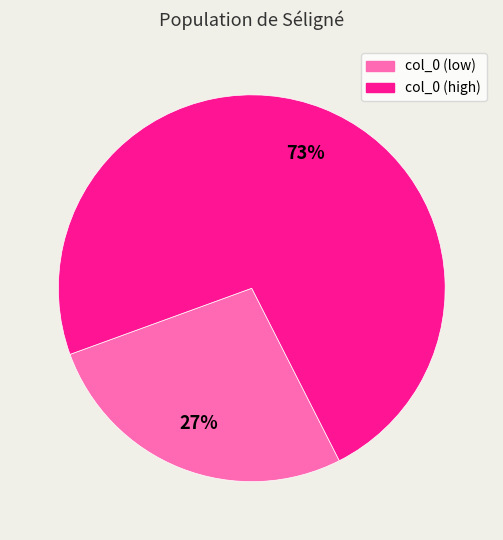

Is there a majority slice in this chart?

Yes